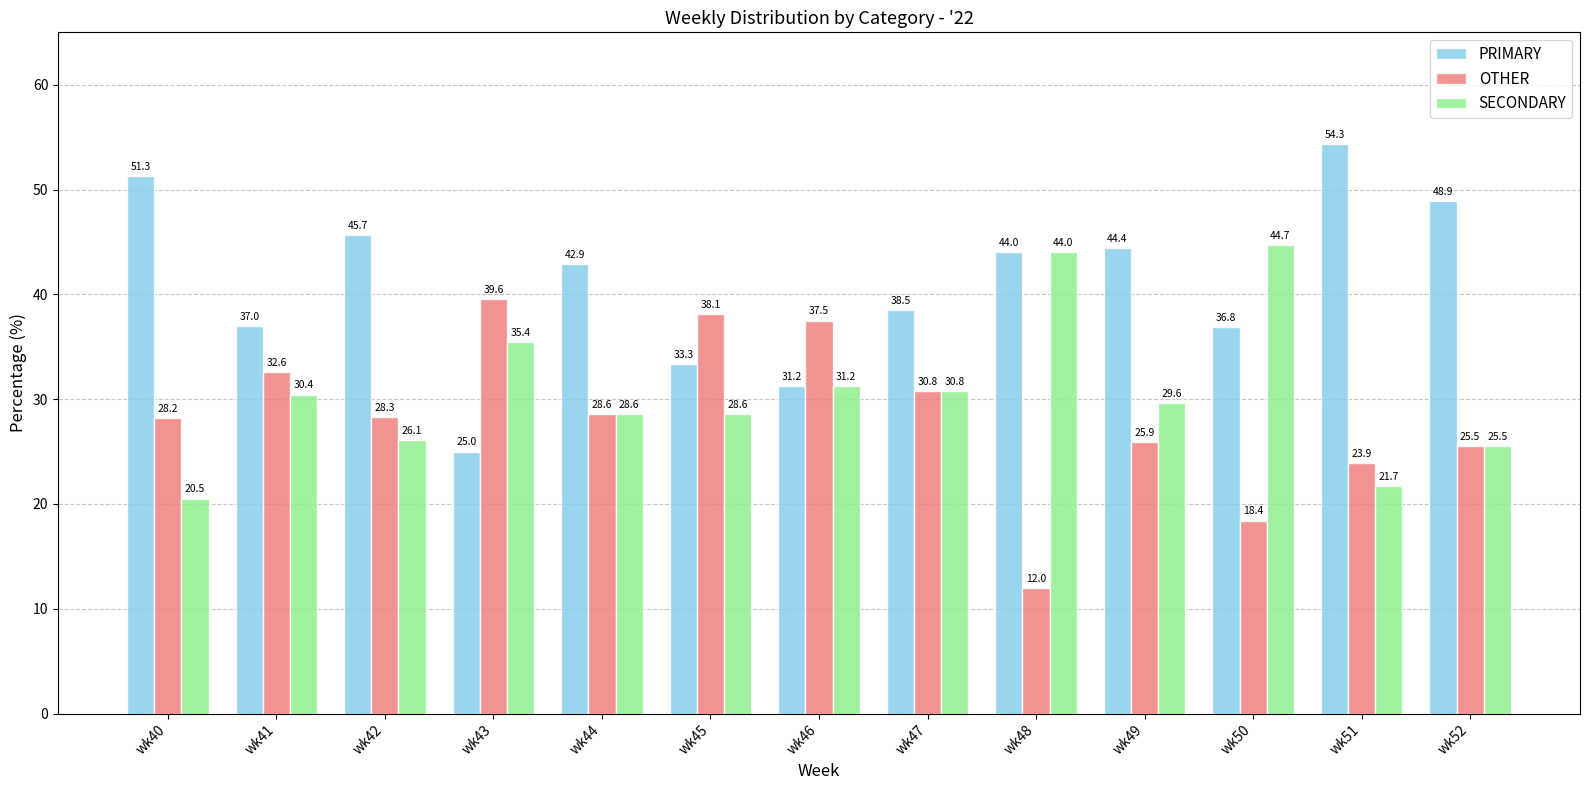

What is the spread (max minus min) of values at wk52?

23.4